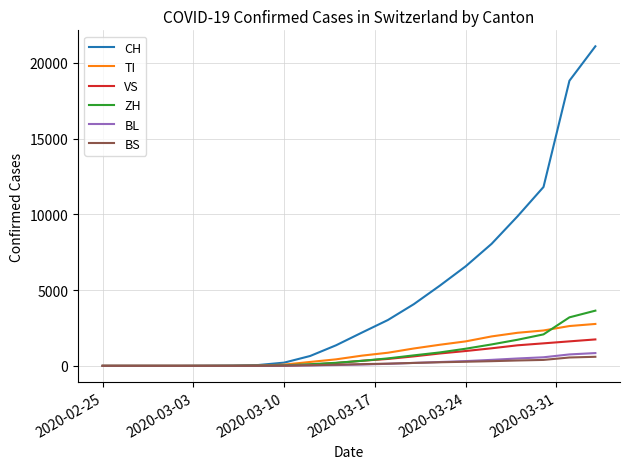

What is the highest value of the ZH series?

3646